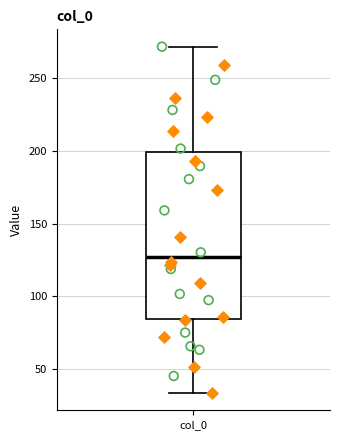

Where does the upper whisker of the box for col_0 end on the y-axis? The values are not printed on the chart, so give them approximately, as read against the axis.

270